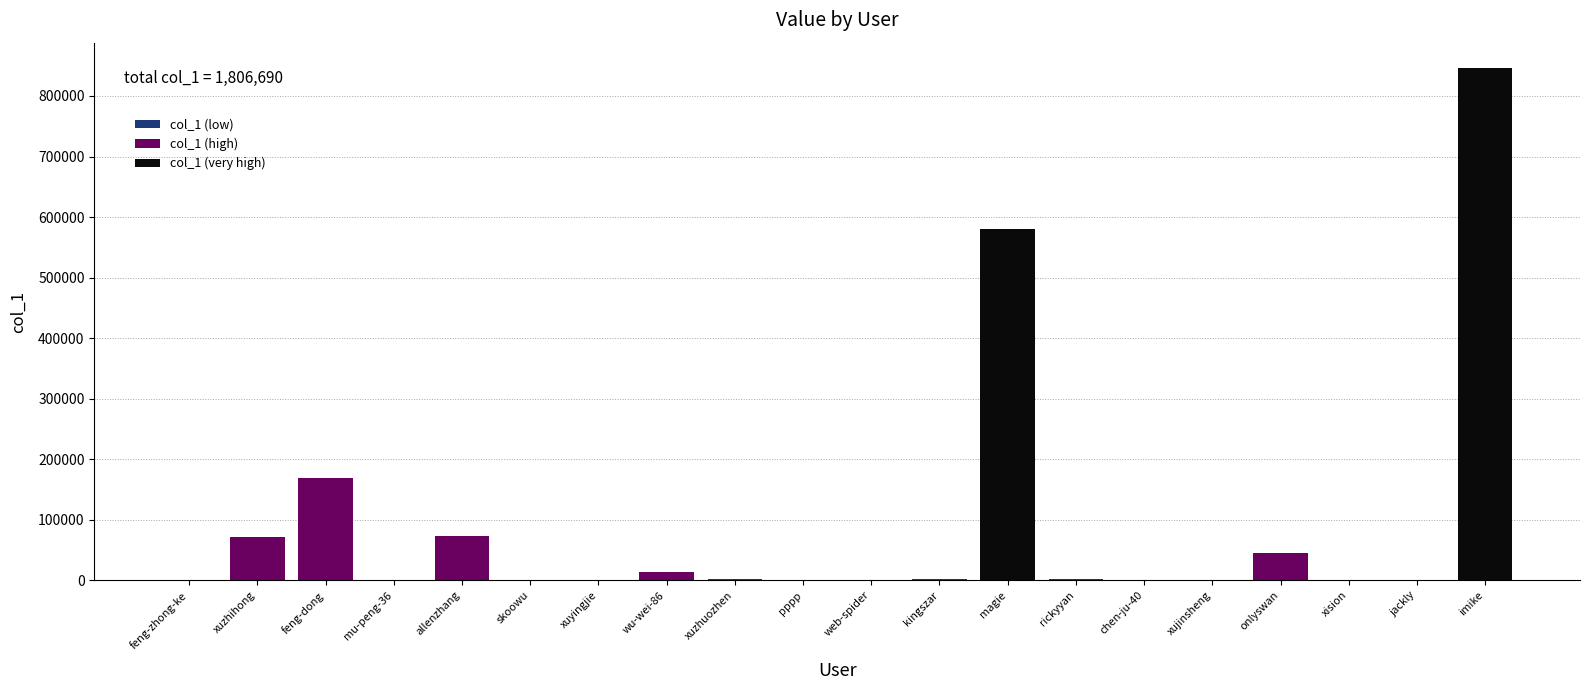

Where does the data first go above 1426?

xuzhihong